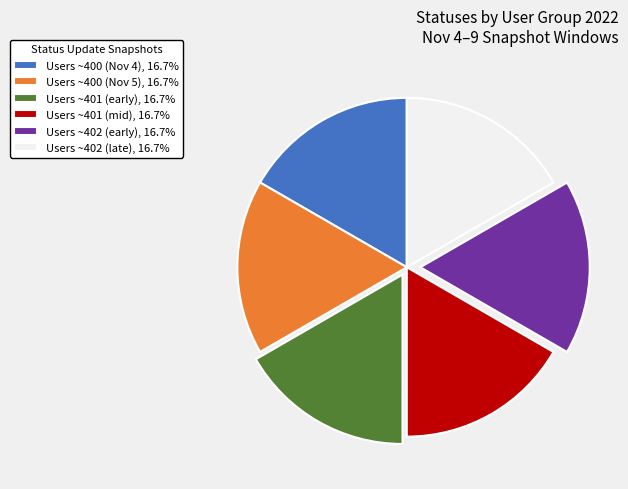

Is there any slice that represents more than half of the pie?

No